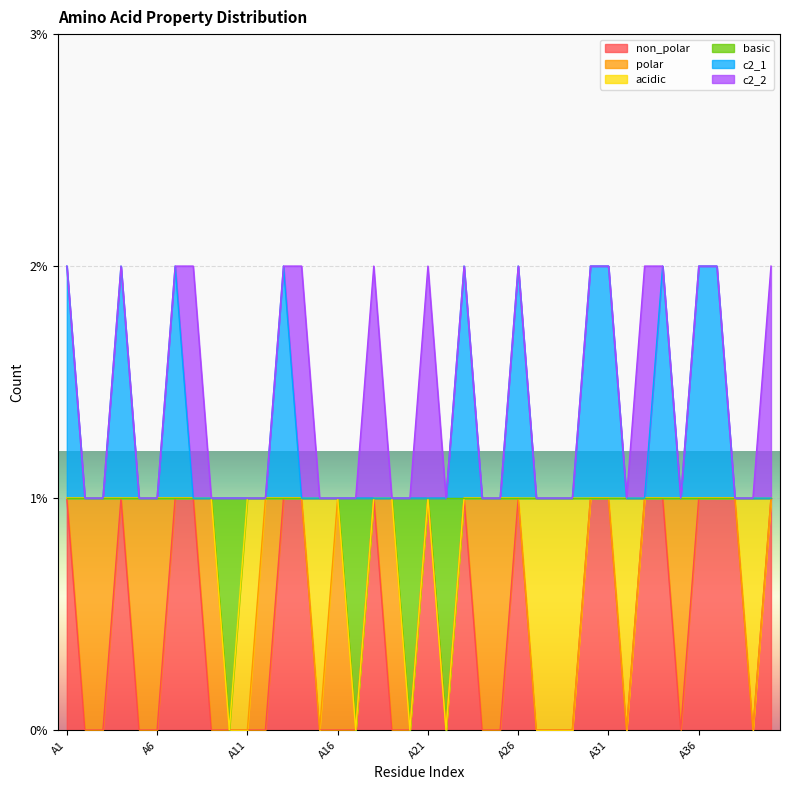

Does the chart display data point markers on the line(s)?

No